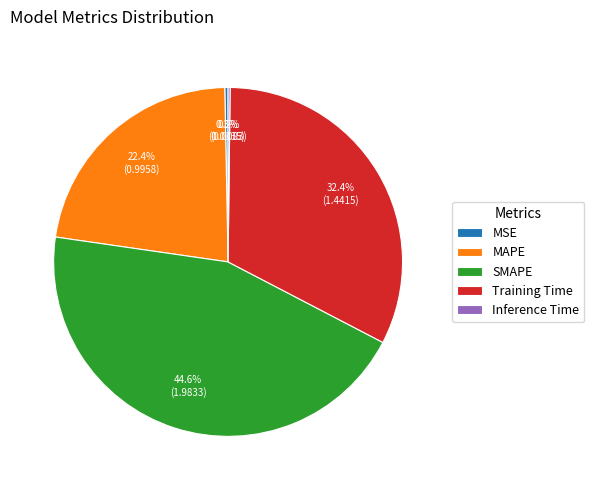

Which has a higher value, MAPE or SMAPE?

SMAPE